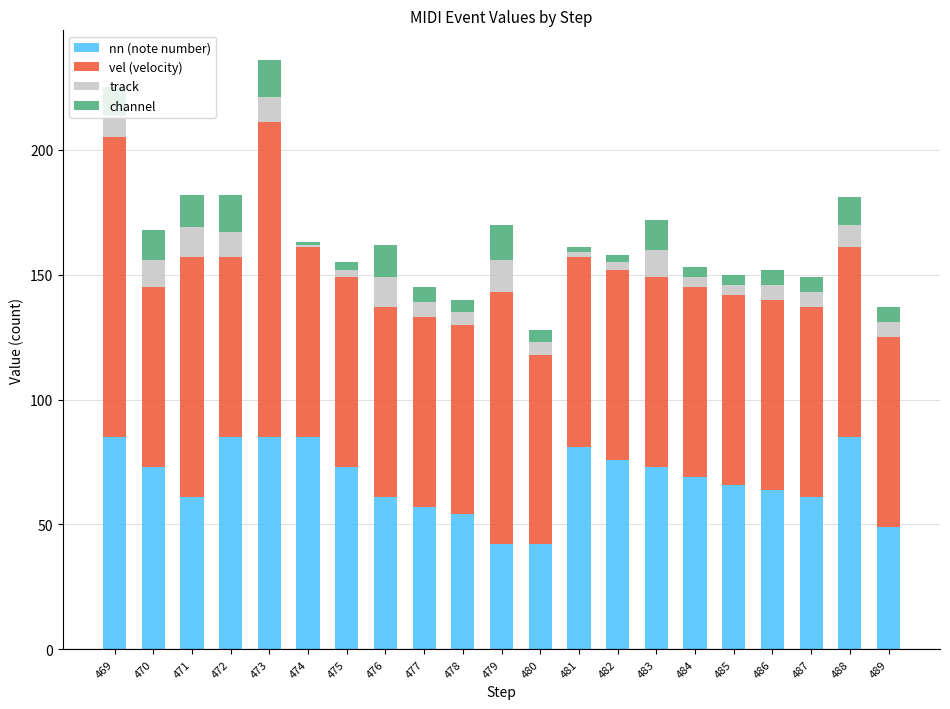

What is the total value across all series at 486?

152